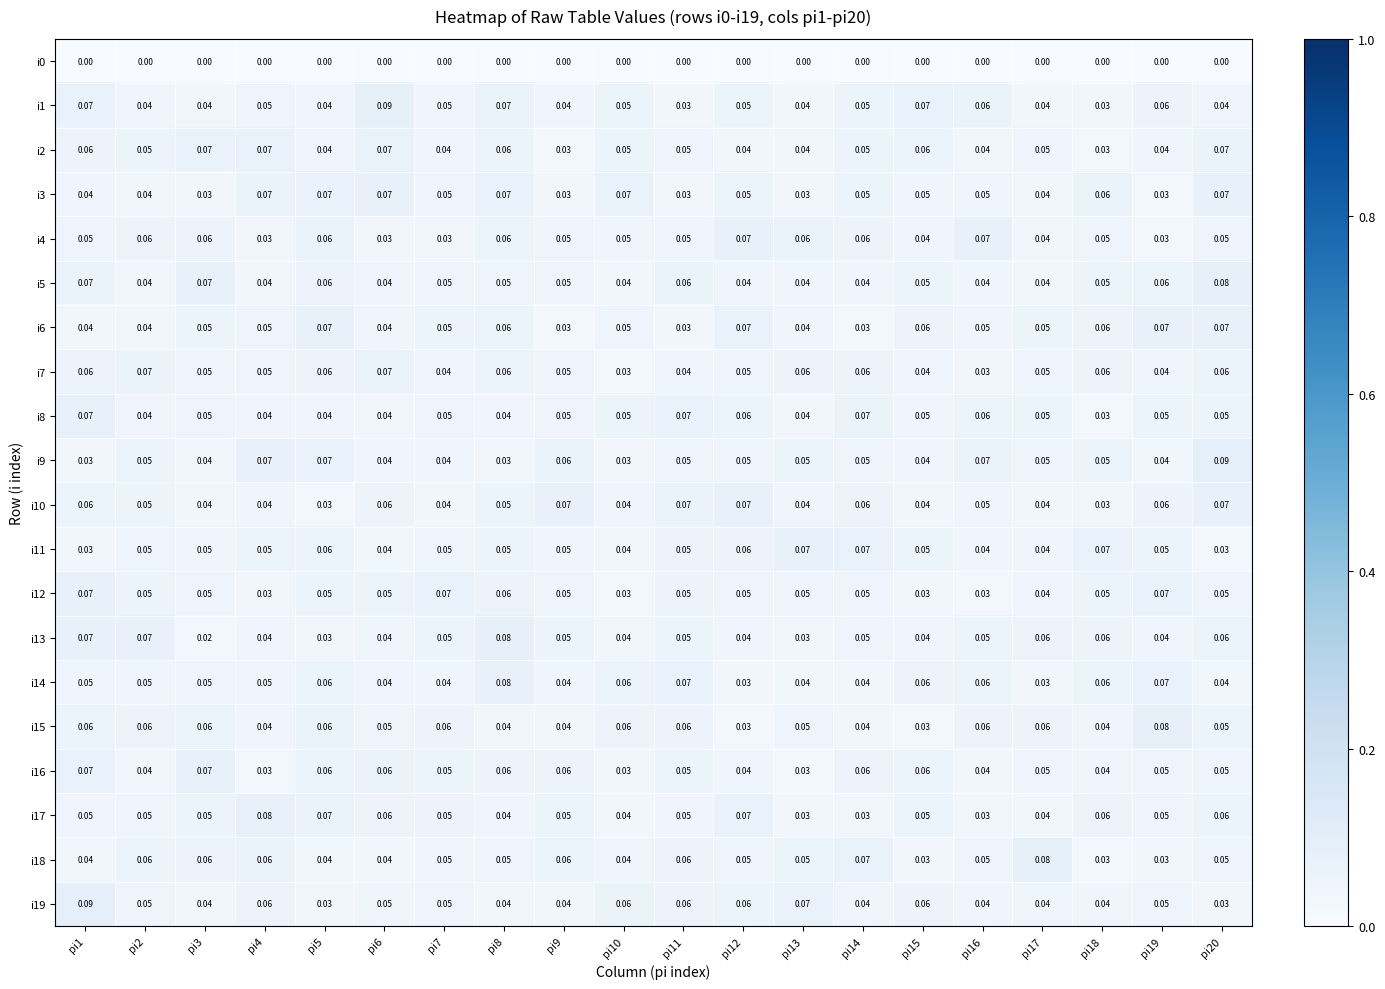

Is the value of i8 at pi16 greater than the value of i18 at pi7?

Yes